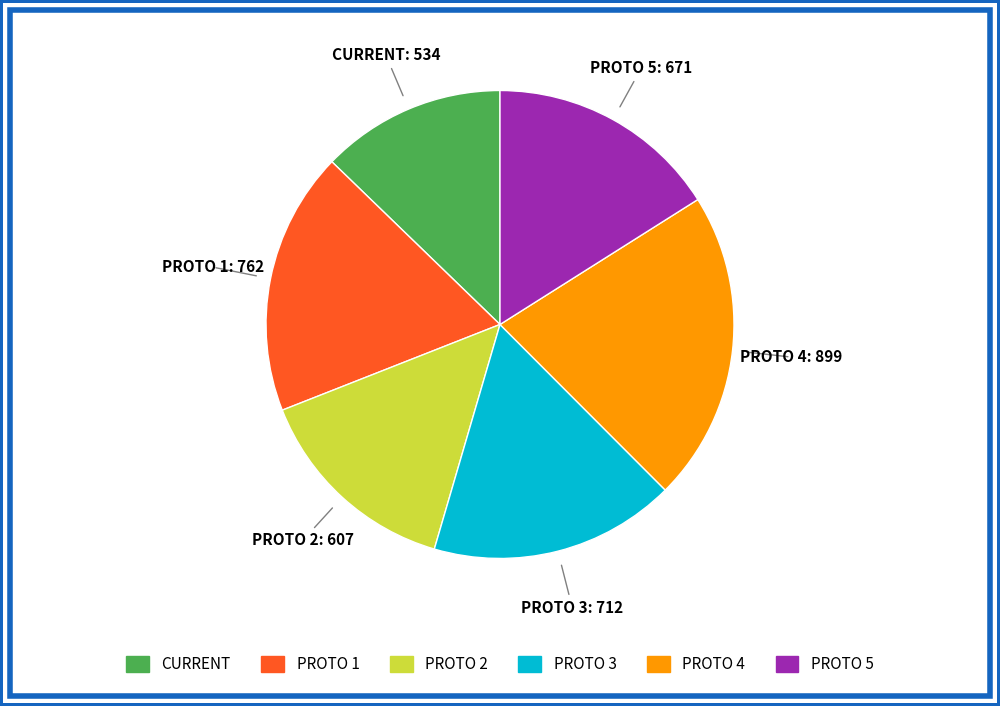

Is the sum of PROTO 4 and PROTO 3 greater than half?

No